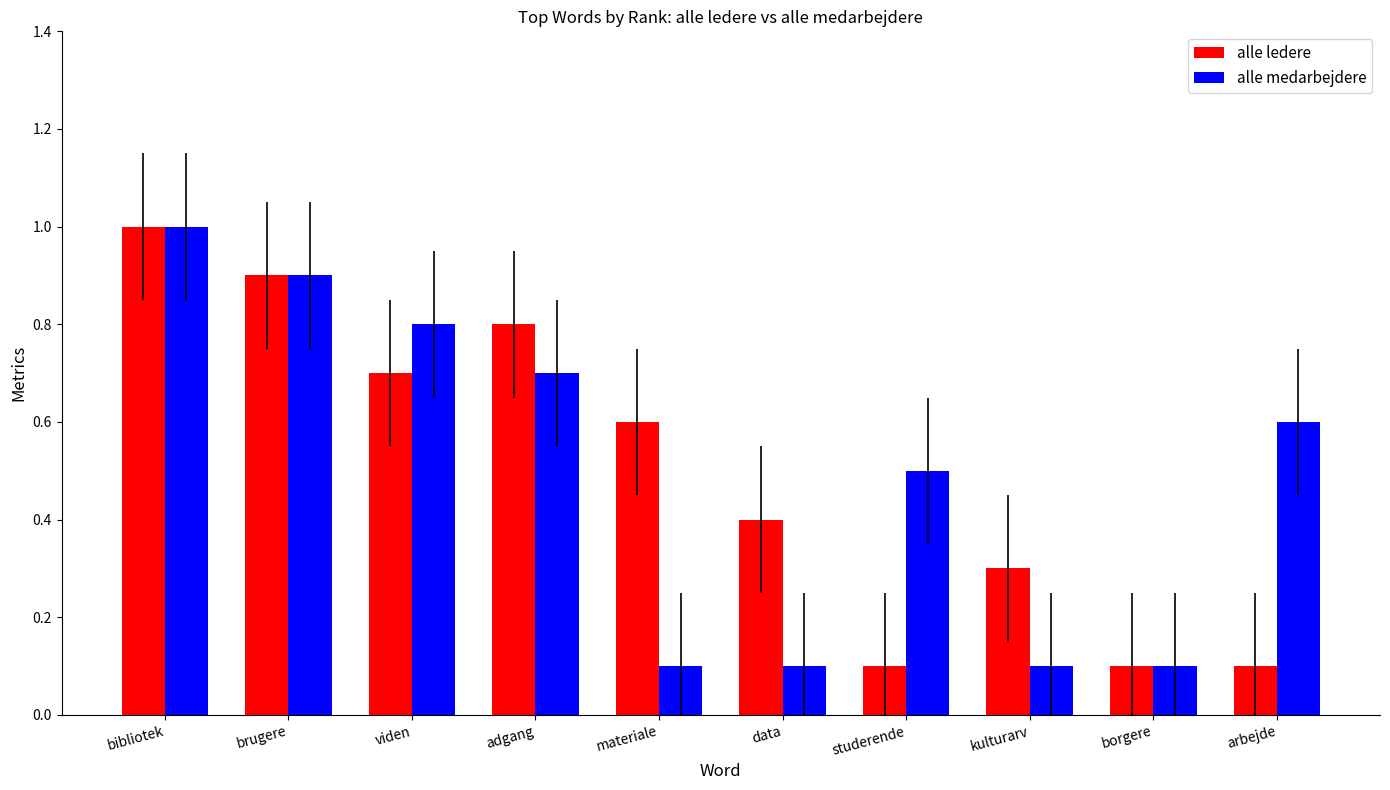

Rank the series at materiale from highest to lowest value.

alle ledere, alle medarbejdere